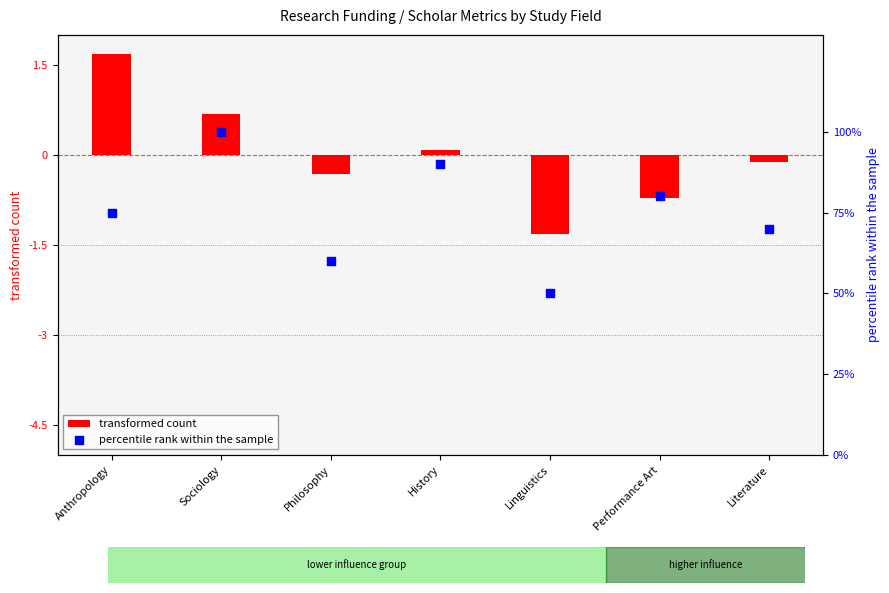

At which category is the sum across all series the highest?

Sociology